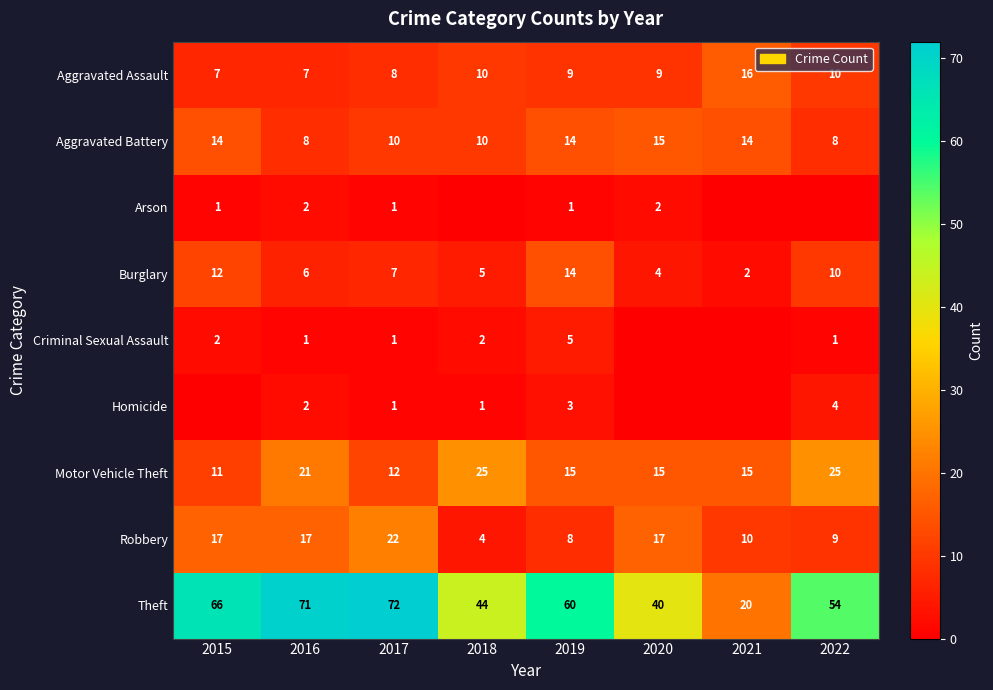

What value does the Aggravated Battery series have at 2019?

14